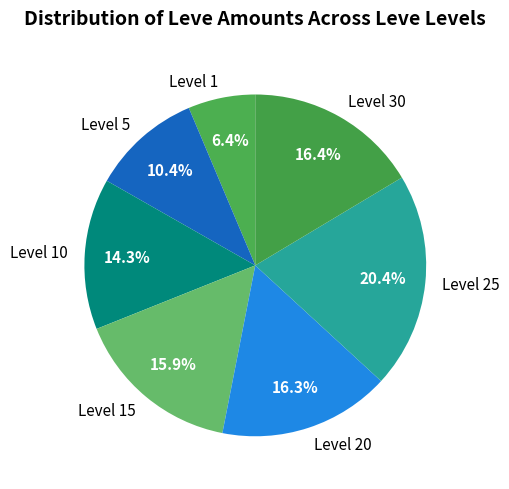

Combined, what portion of the pie is Level 10 and Level 20?

30.6%